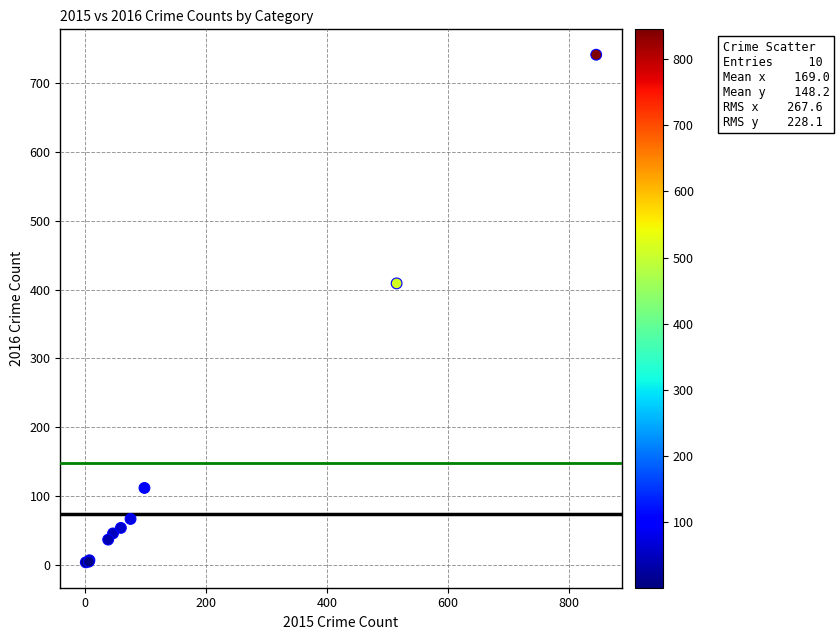

What Y value in the scatter plot is closest to 372?

409